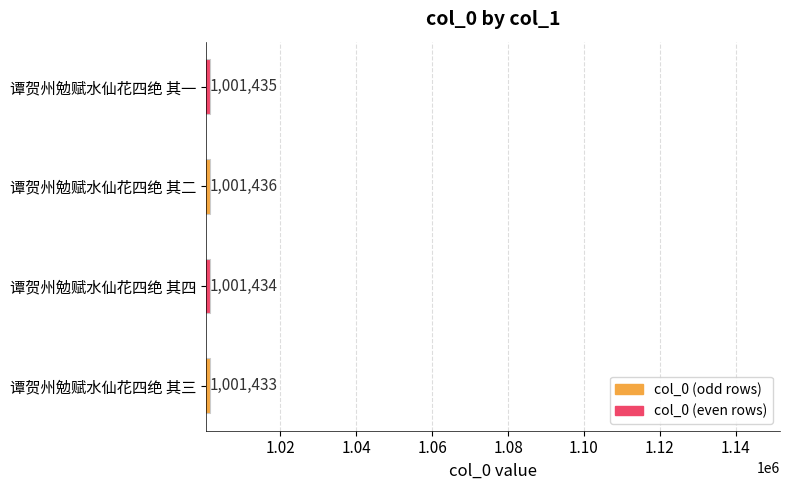

Reading bottom to top, list all the values displayed in this chart.

谭贺州勉赋水仙花四绝 其三=1001433	谭贺州勉赋水仙花四绝 其四=1001434	谭贺州勉赋水仙花四绝 其二=1001436	谭贺州勉赋水仙花四绝 其一=1001435